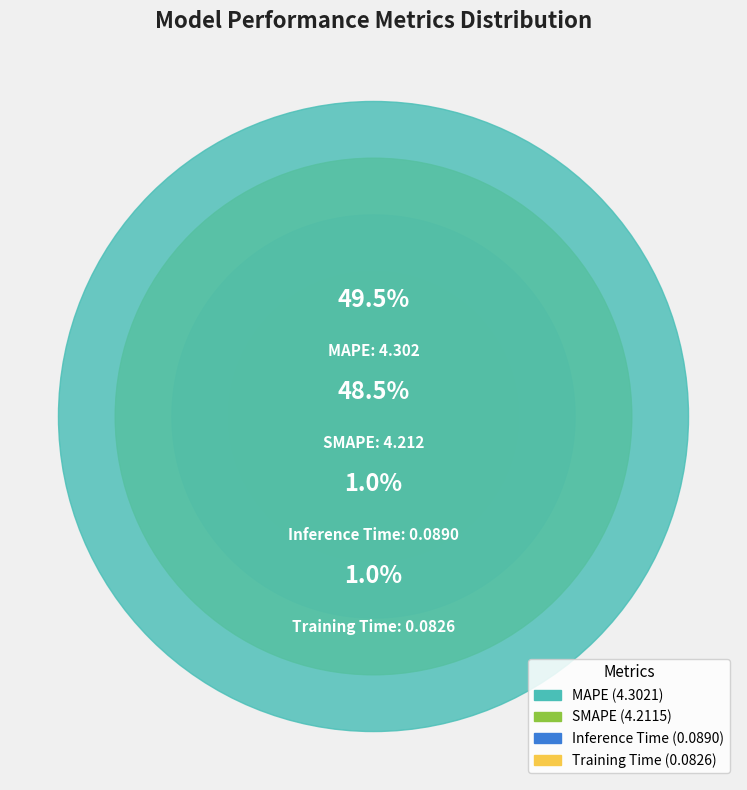

How much of the chart is everything except MAPE?

50.5%